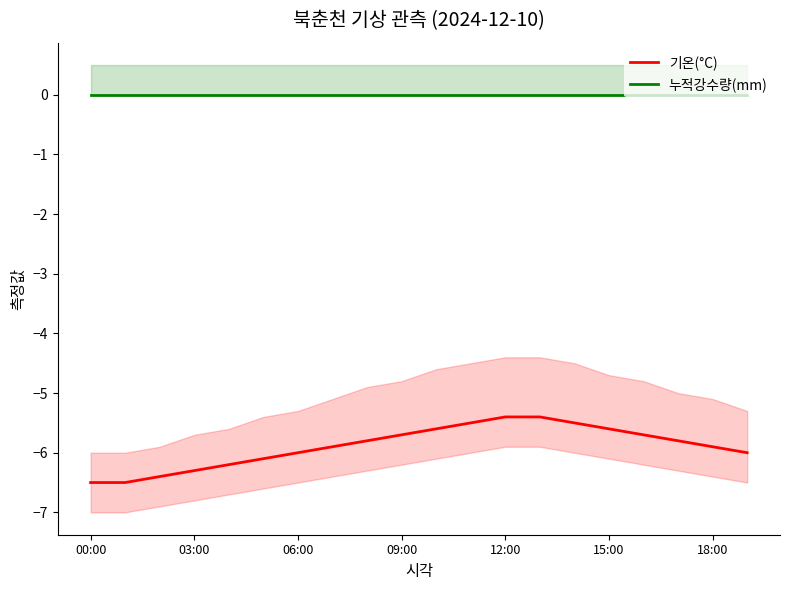

Reading left to right, what are all the values shown in this chart?

기온(°C): -6.5	-6.5	-6.4	-6.3	-6.2	-6.1	-6.0	-5.9	-5.8	-5.7	-5.6	-5.5	-5.4	-5.4	-5.5	-5.6	-5.7	-5.8	-5.9	-6.0
누적강수량(mm): 0.0	0.0	0.0	0.0	0.0	0.0	0.0	0.0	0.0	0.0	0.0	0.0	0.0	0.0	0.0	0.0	0.0	0.0	0.0	0.0